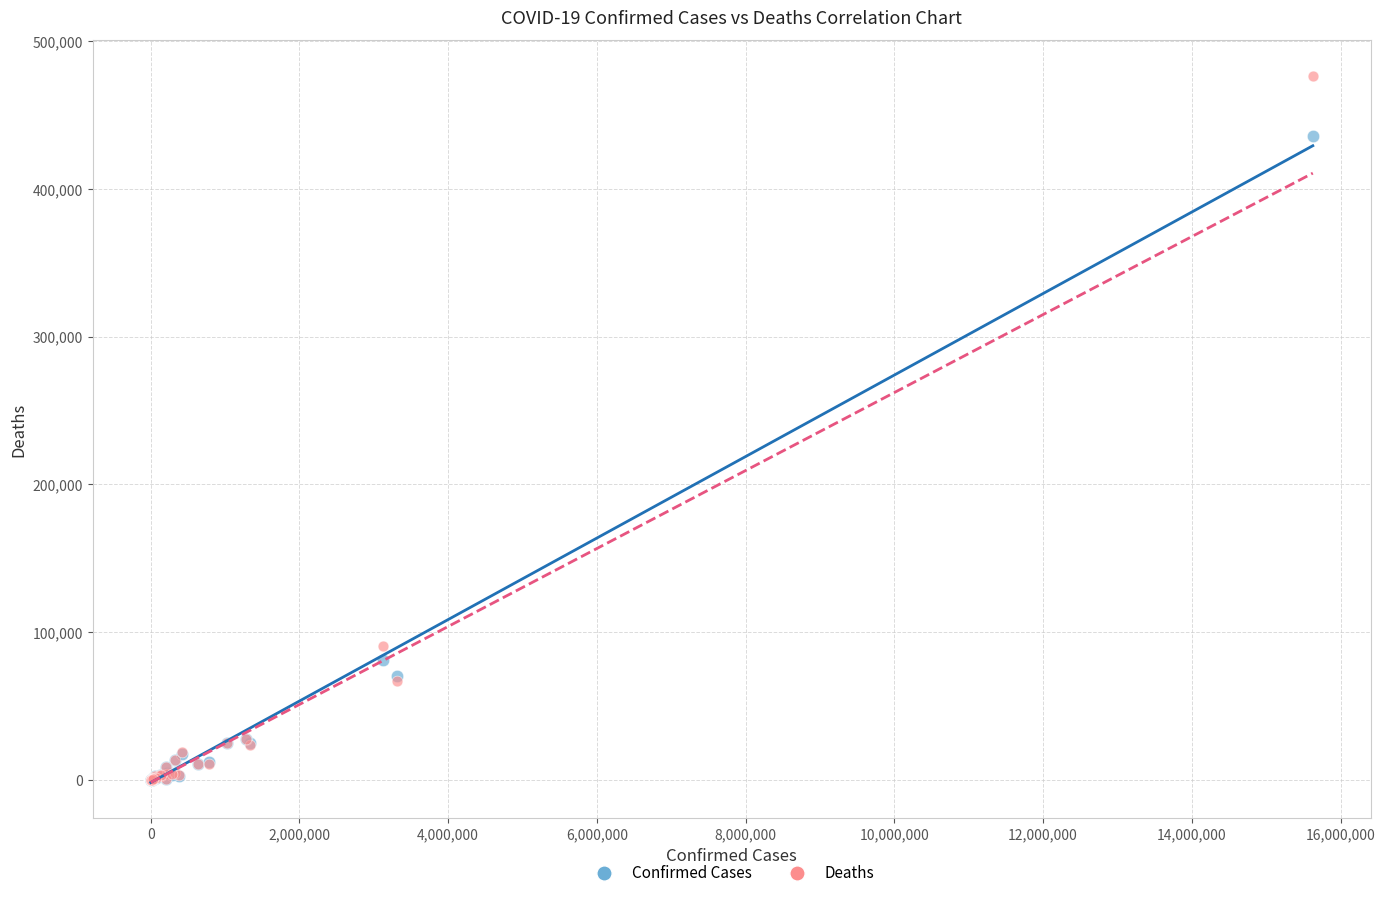

Across all series, what Y value is closest to 217875?

81300.0